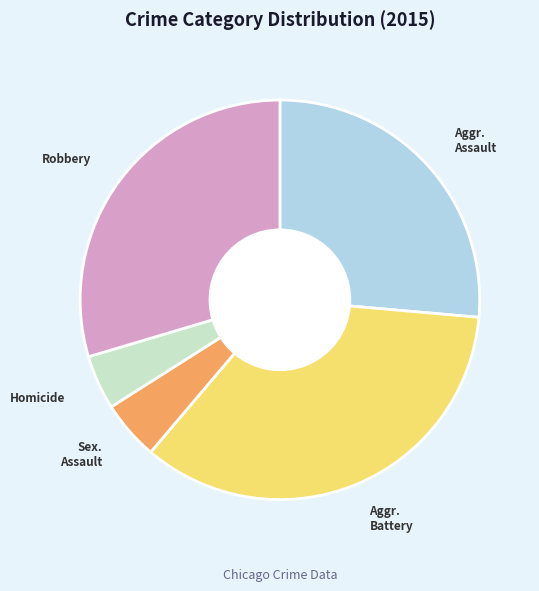

Count the number of slices in the pie.

5